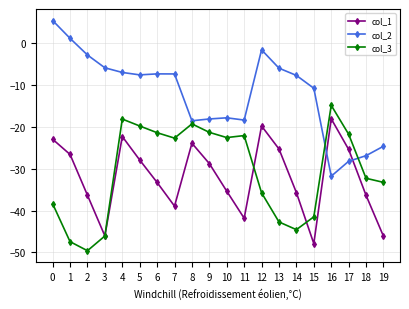

Which series ends up on top after the final intersection of col_2 and col_3?

col_2